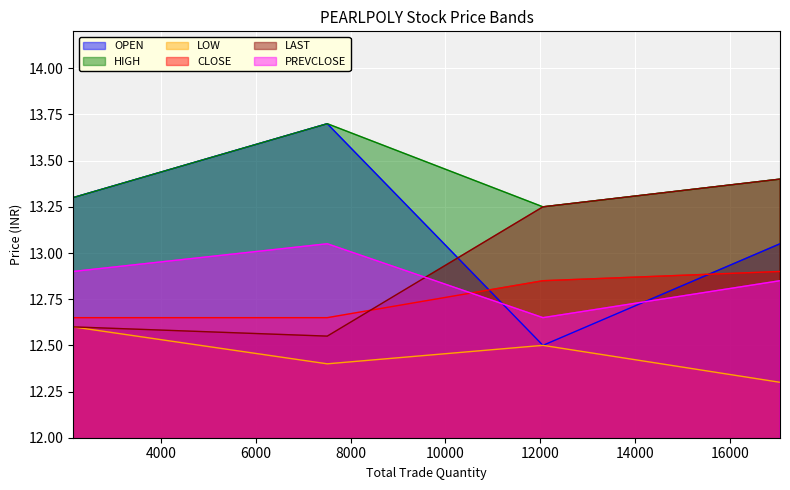

What is the greatest value displayed?

13.7